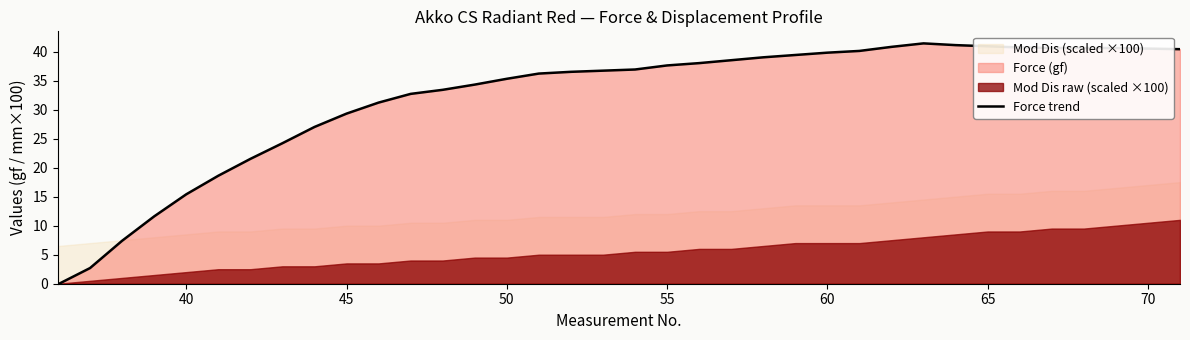

Is it true that Force trend equals 13.3 at 70?

False